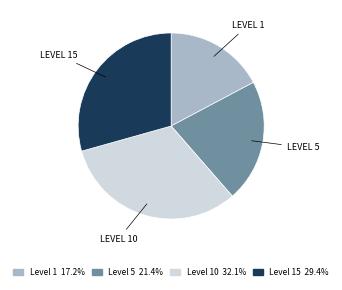

Is there any slice that represents more than half of the pie?

No